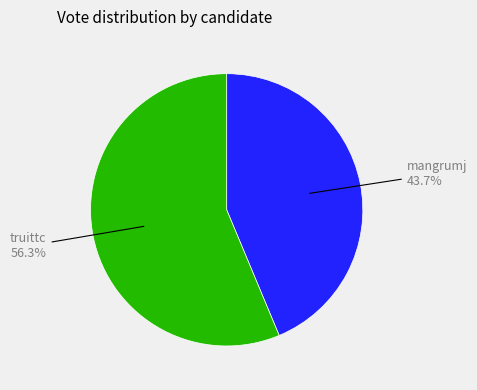

Is there any slice that represents more than half of the pie?

Yes